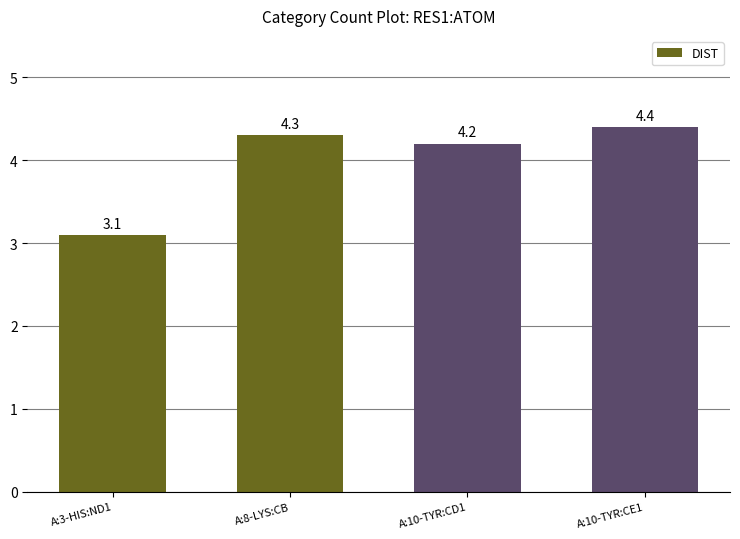

What is the difference between the maximum and minimum values?

1.3